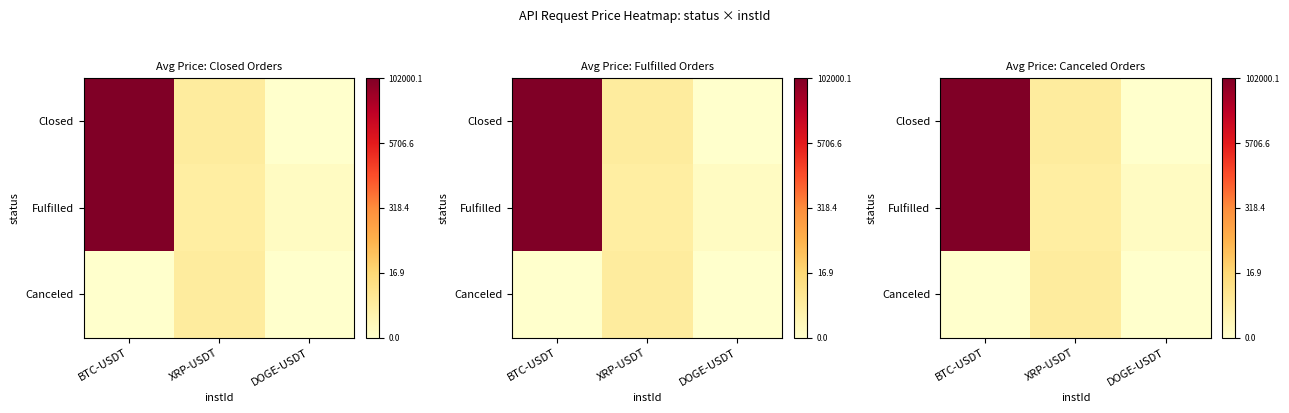

How many categories are shown in the chart?

3